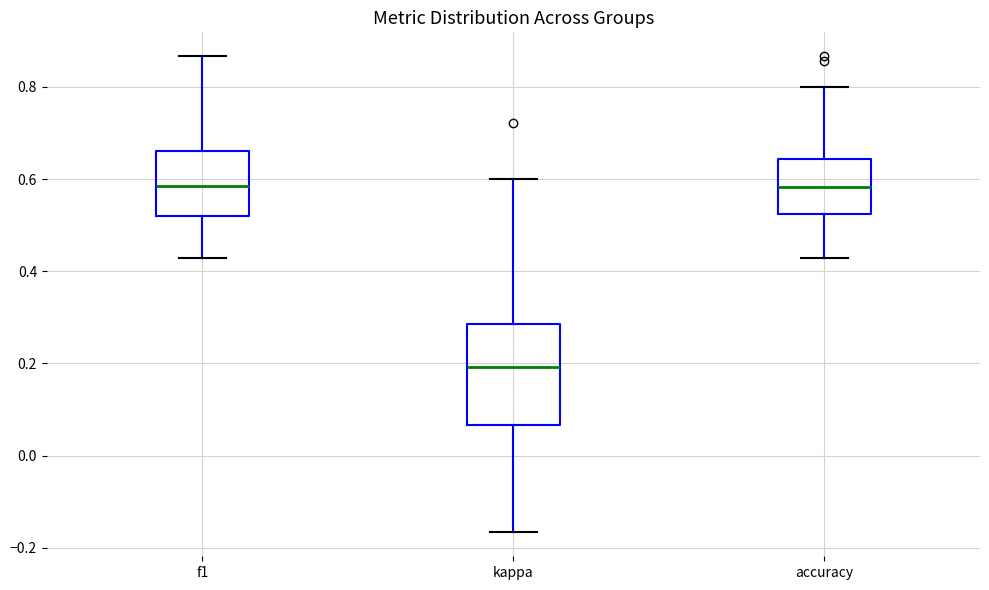

Which box is the tallest, from its lower edge to its upper edge?

kappa